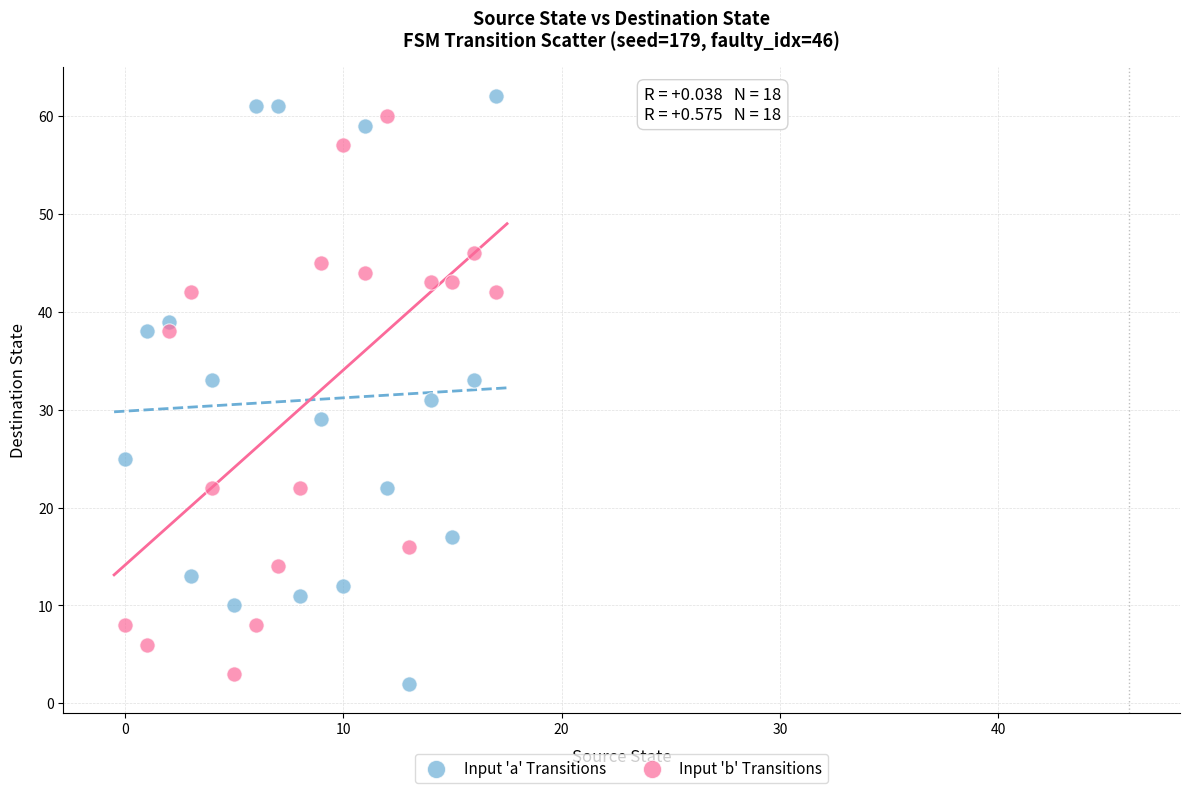

Across all data points, what is the range of Y values (max minus min)?

60